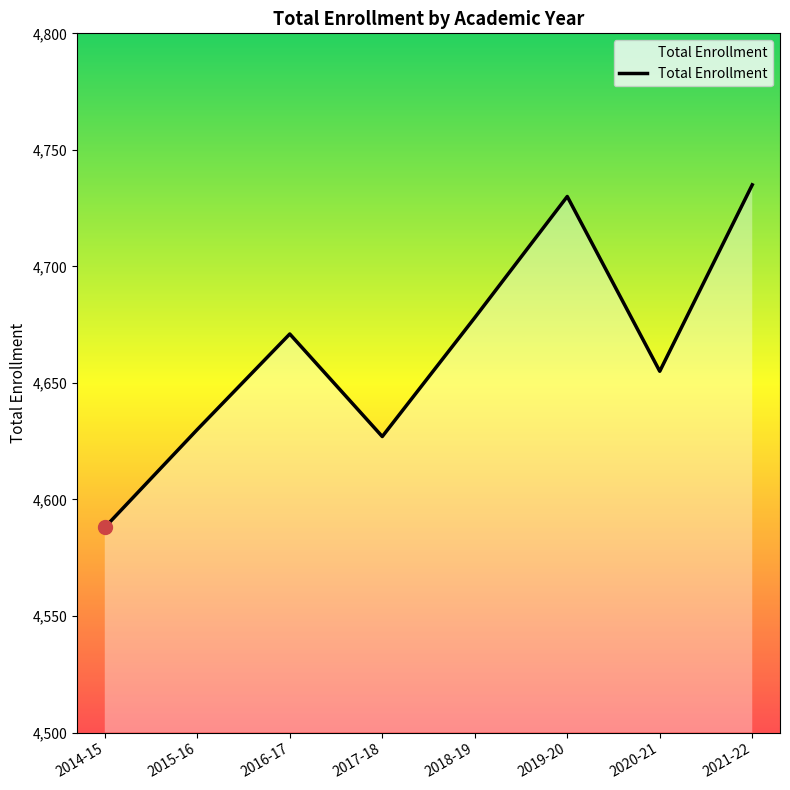

What value does the data have at 2016-17, to the nearest 10?

4670